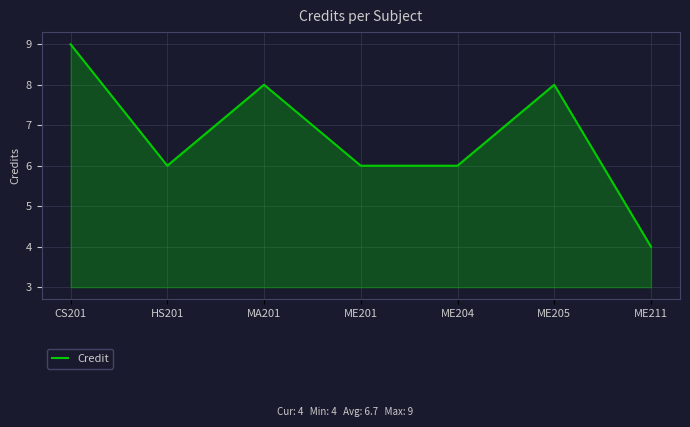

What is the difference between the values at ME201 and MA201?

2